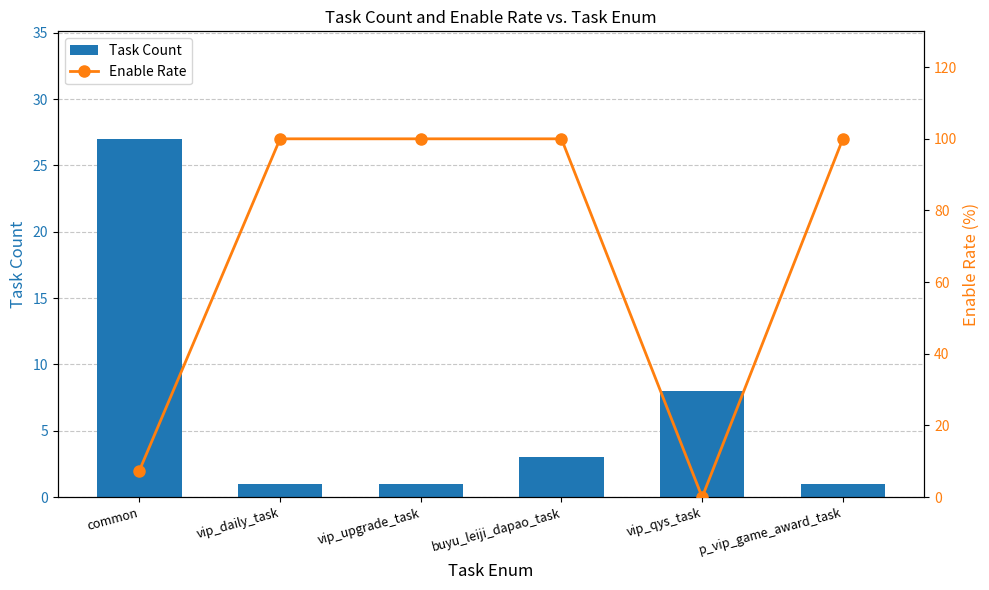

What is the label of the 6th bar from the left?

p_vip_game_award_task